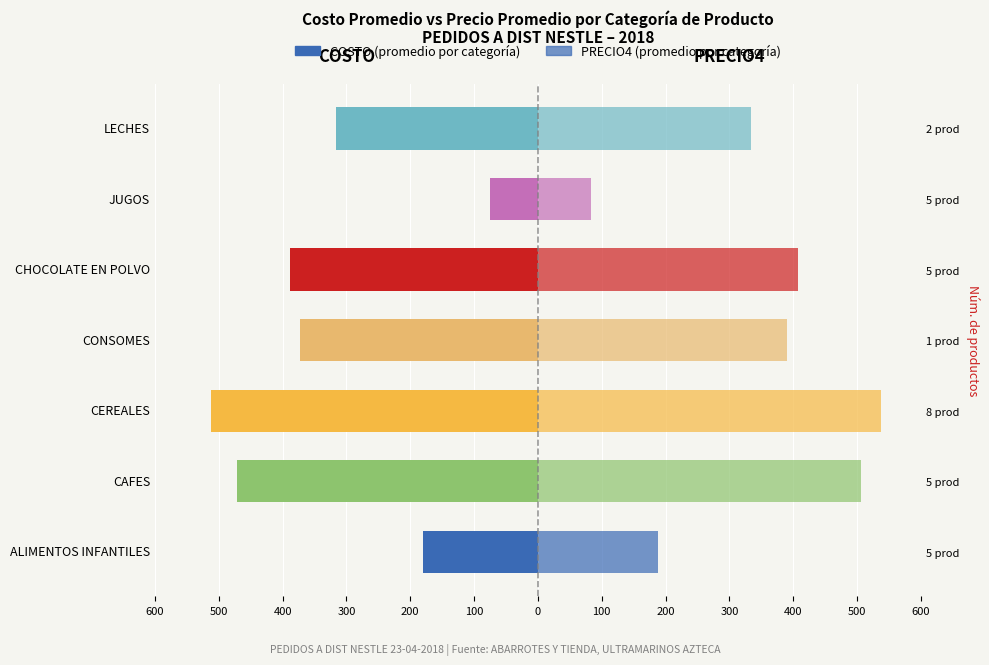

Which series has the largest total across all categories?

PRECIO4